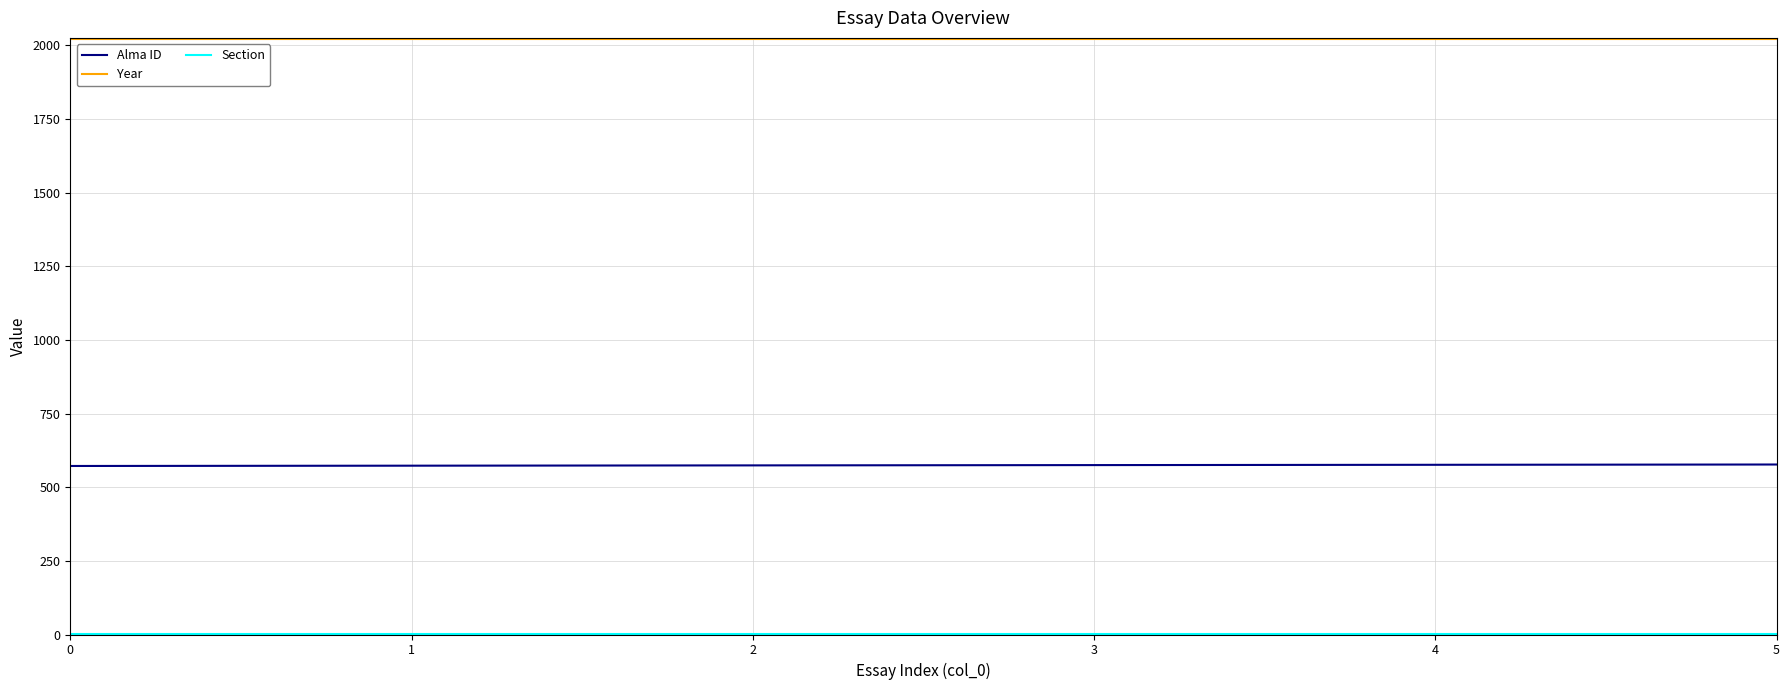

What is the minimum value for Year?

2020